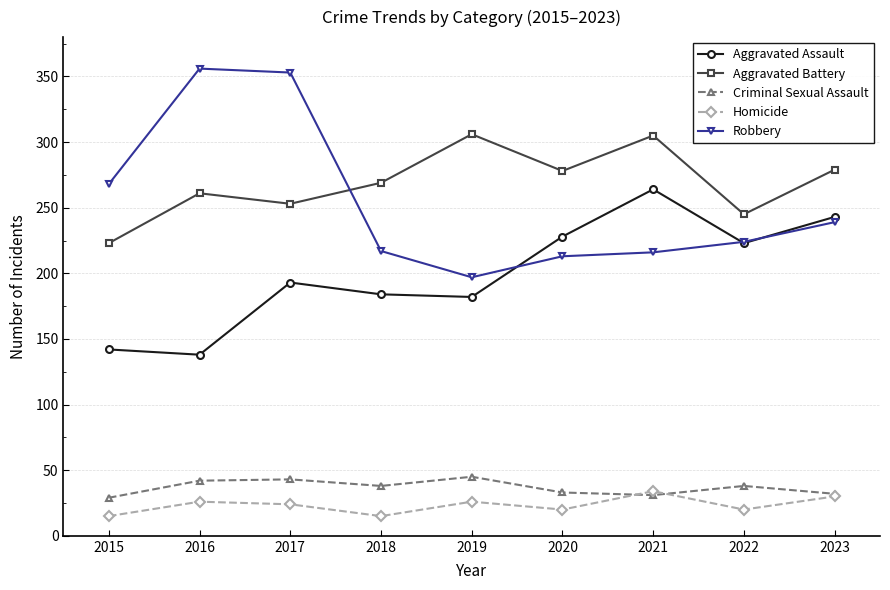

Count the number of data series in this chart.

5